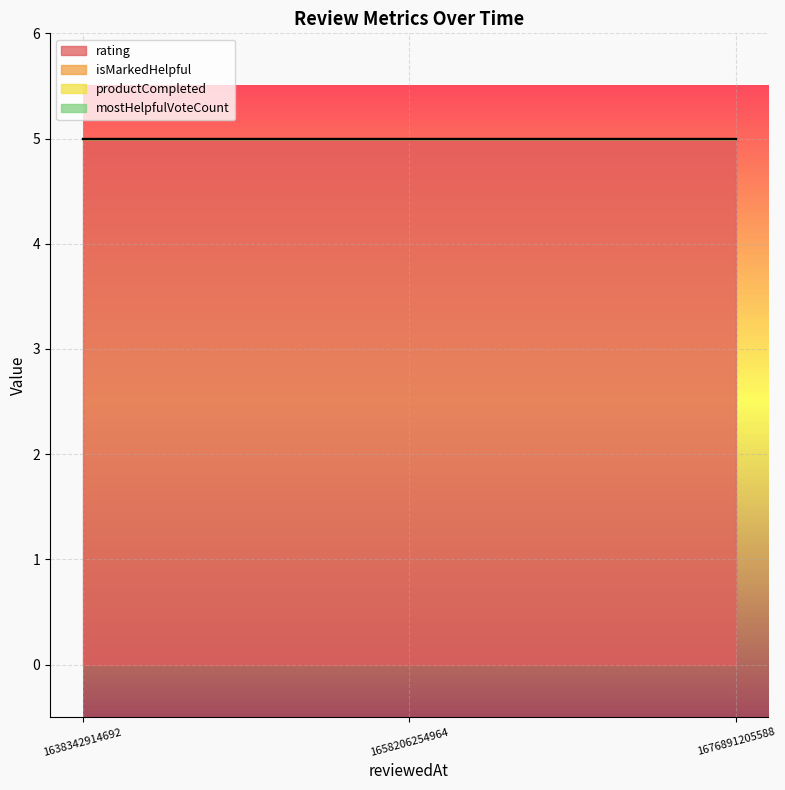

Reading right to left, extract all data points from this chart.

rating: 1676891205588=5	1658206254964=5	1638342914692=5
isMarkedHelpful: 1676891205588=0	1658206254964=0	1638342914692=0
productCompleted: 1676891205588=0	1658206254964=0	1638342914692=0
mostHelpfulVoteCount: 1676891205588=0	1658206254964=0	1638342914692=0